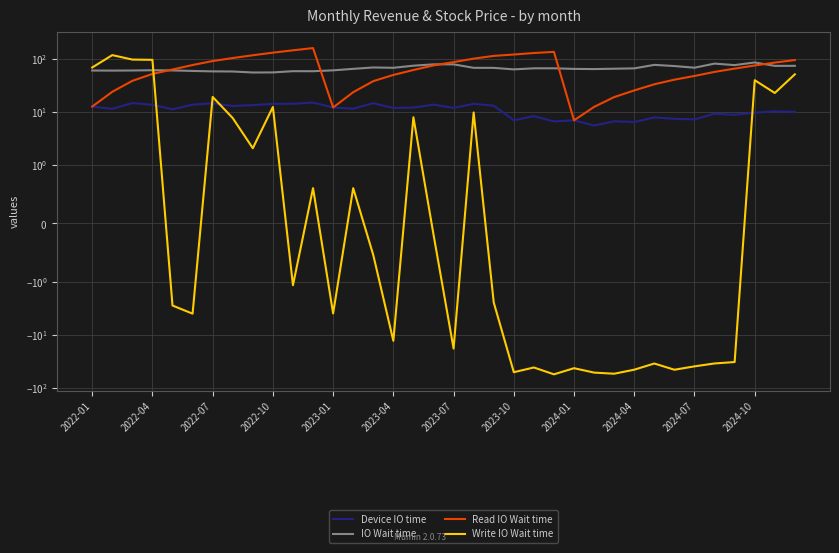

True or false: Read IO Wait time and Device IO time intersect in this chart.

False